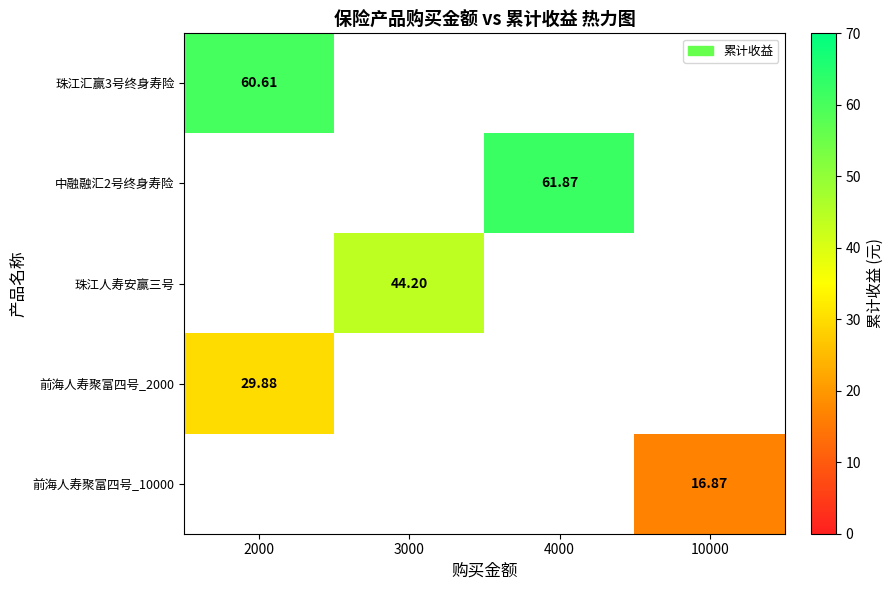

Between 2000 and 3000, which is larger?

3000